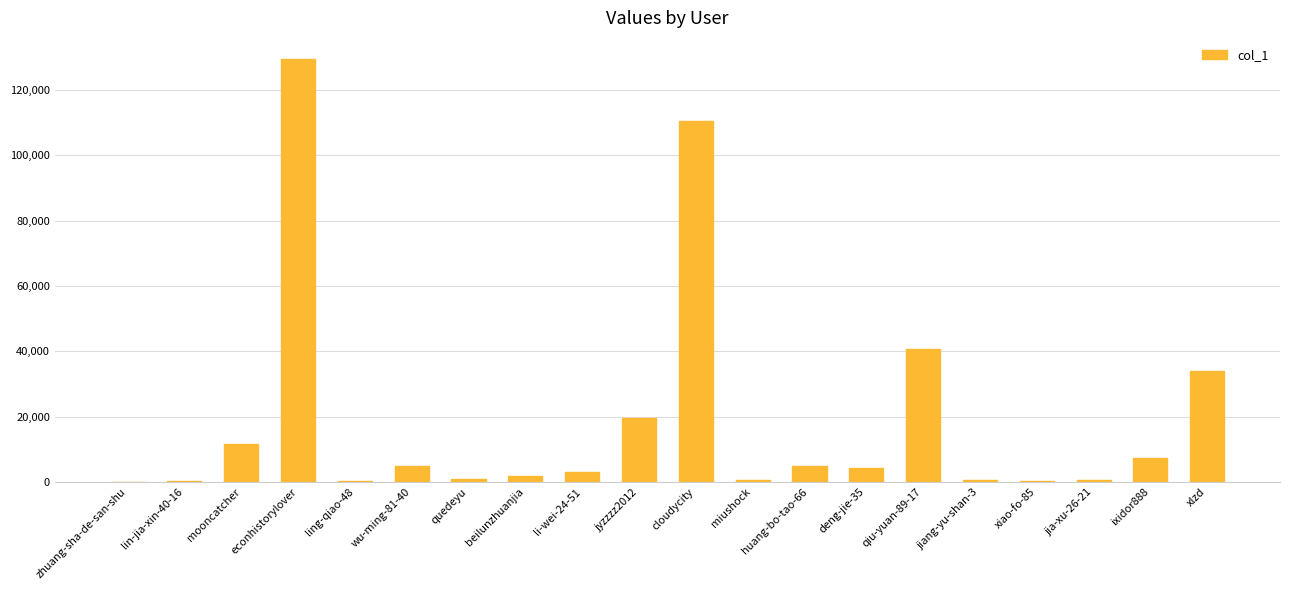

At which category does the chart reach its peak across all series?

econhistorylover